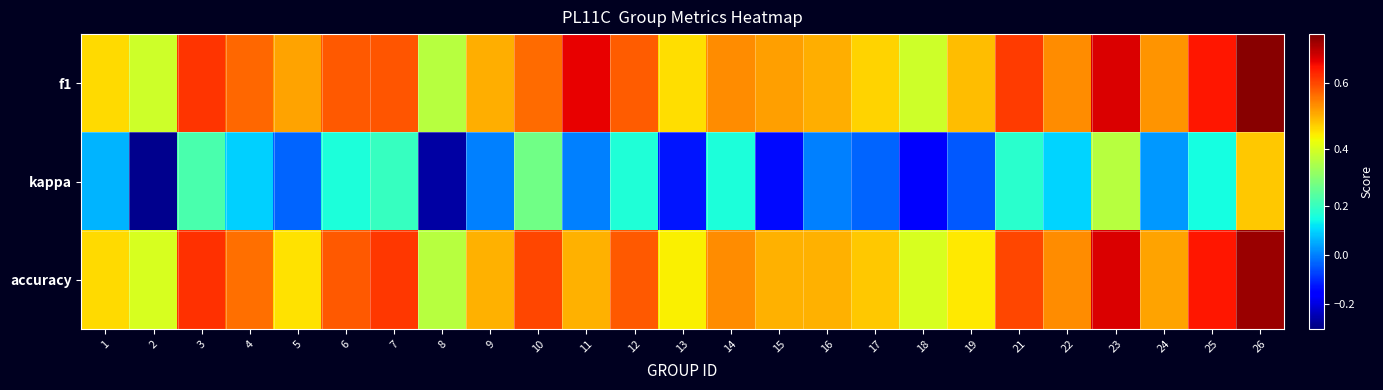

Reading left to right, what are all the values shown in this chart?

f1: 1=0.5	2=0.4	3=0.6	4=0.6	5=0.5	6=0.6	7=0.6	8=0.4	9=0.5	10=0.6	11=0.7	12=0.6	13=0.5	14=0.5	15=0.5	16=0.5	17=0.5	18=0.4	19=0.5	21=0.6	22=0.5	23=0.7	24=0.5	25=0.6	26=0.7
kappa: 1=0.1	2=-0.3	3=0.2	4=0.1	5=-0.0	6=0.2	7=0.2	8=-0.3	9=0.0	10=0.3	11=0.0	12=0.2	13=-0.1	14=0.2	15=-0.1	16=0.0	17=-0.0	18=-0.2	19=-0.0	21=0.2	22=0.1	23=0.4	24=0.0	25=0.1	26=0.5
accuracy: 1=0.5	2=0.4	3=0.6	4=0.6	5=0.5	6=0.6	7=0.6	8=0.4	9=0.5	10=0.6	11=0.5	12=0.6	13=0.4	14=0.5	15=0.5	16=0.5	17=0.5	18=0.4	19=0.4	21=0.6	22=0.5	23=0.7	24=0.5	25=0.6	26=0.7